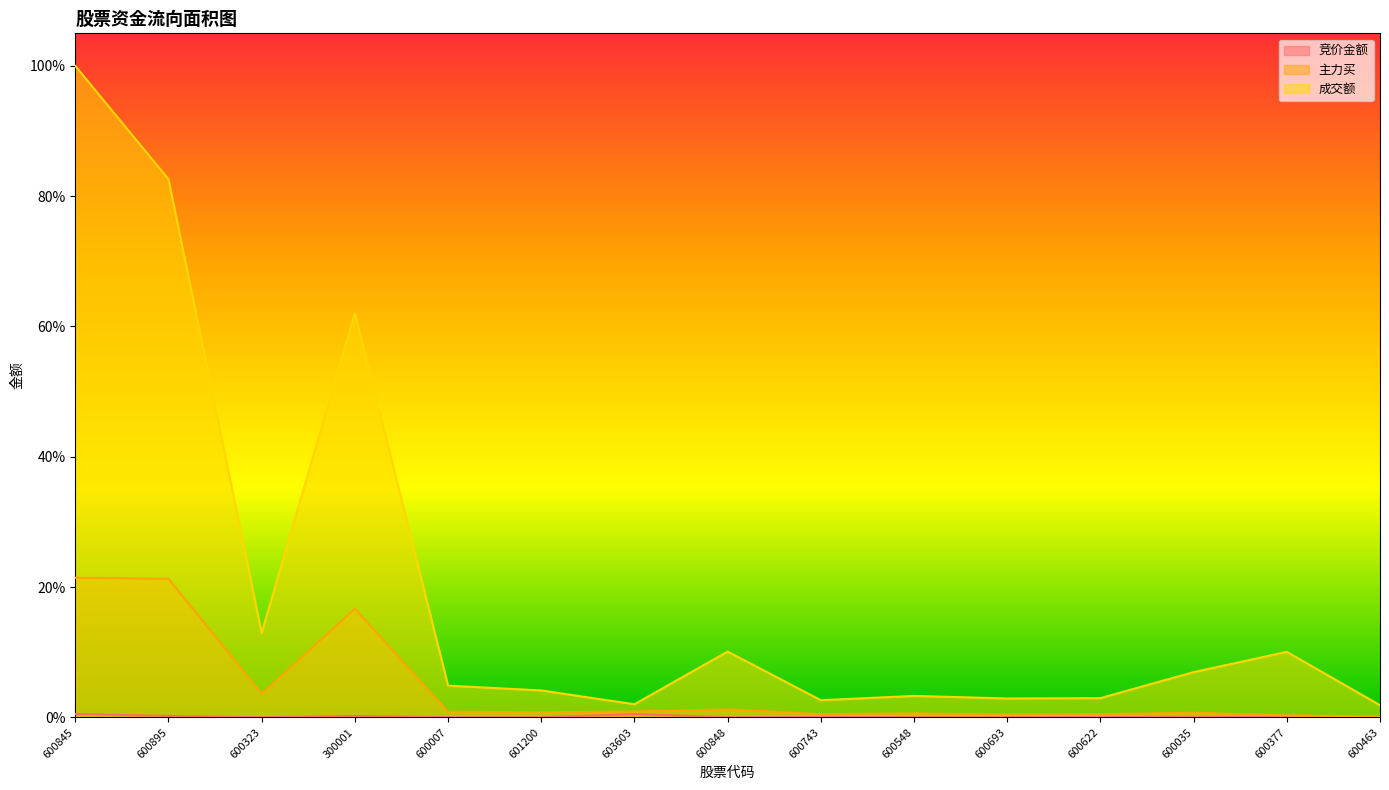

True or false: 主力买 and 成交额 intersect in this chart.

False